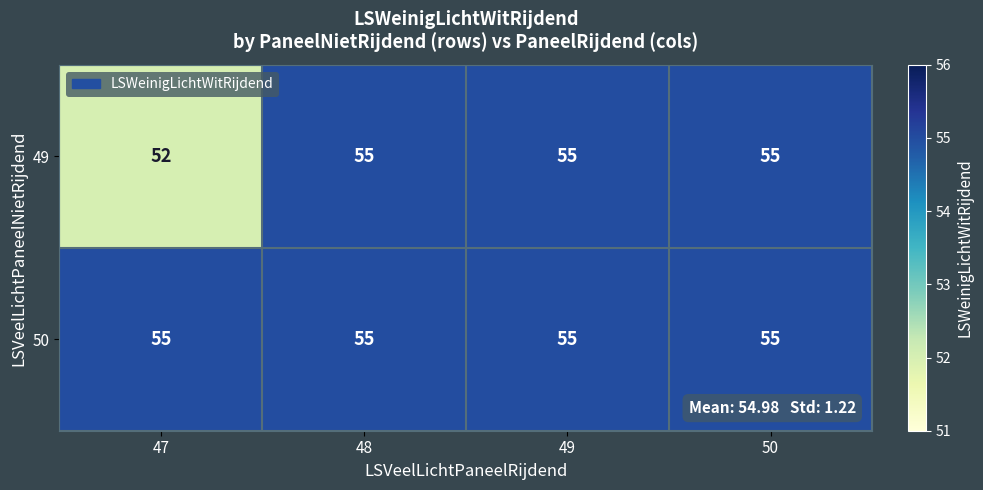

Where is 49 nearest to the value 53?

47